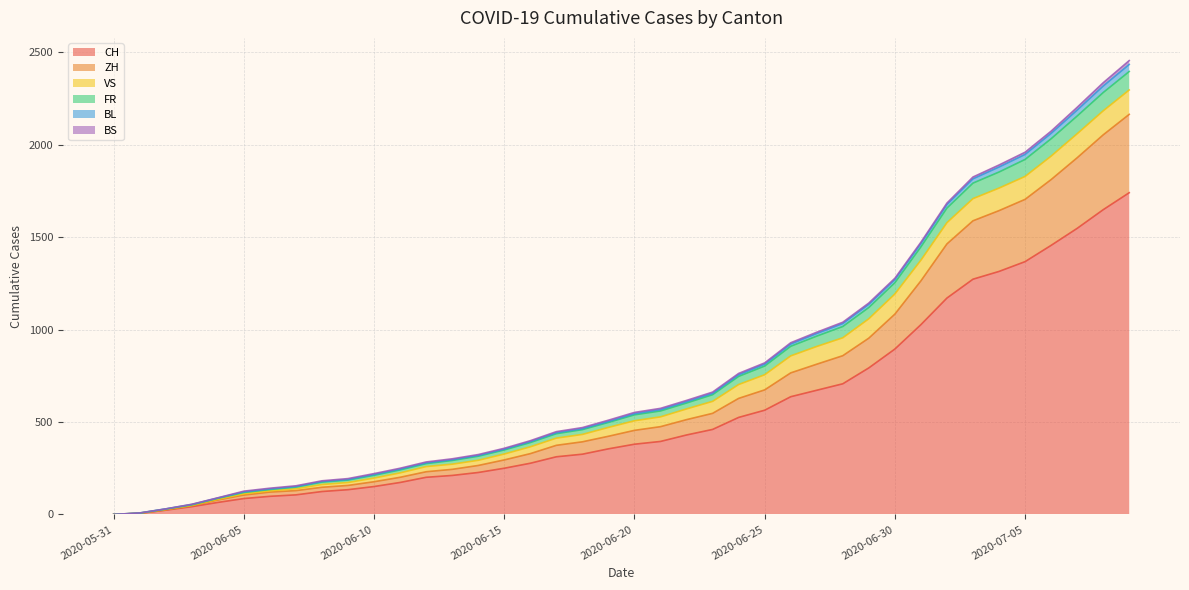

How many values in the CH series exceed 380?

19